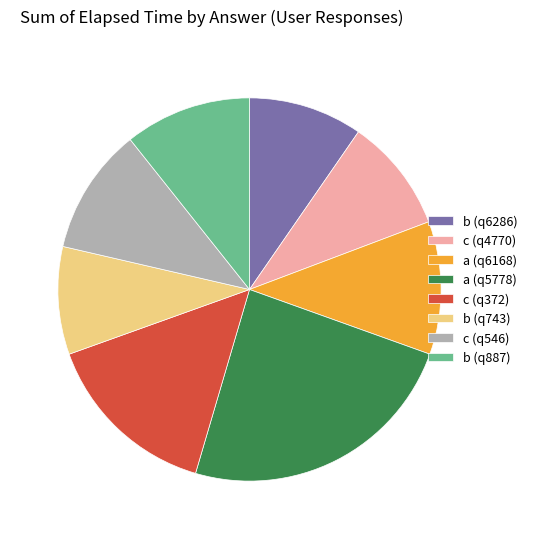

Is there a majority slice in this chart?

No